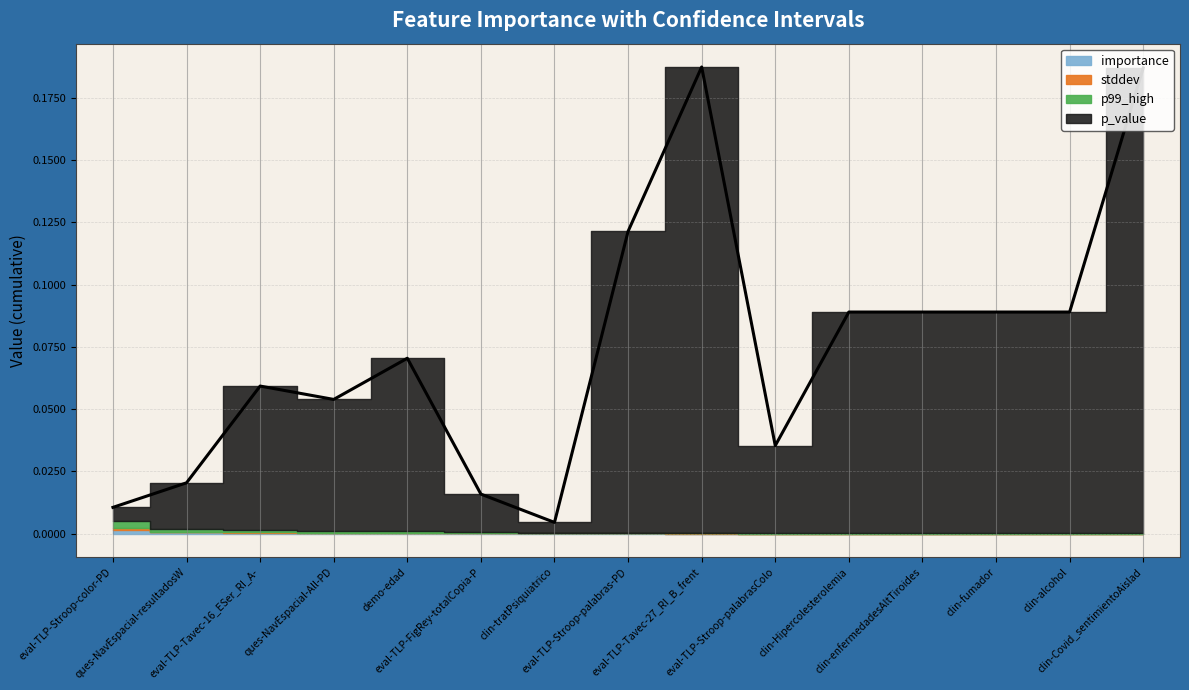

Reading left to right, transcribe all the data shown in this chart.

importance: eval-TLP-Stroop-color-PD=0.0	ques-NavEspacial-resultadosWFQ_NO-PD=0.0	eval-TLP-Tavec-16_ESer_RI_A-PD=0.0	ques-NavEspacial-All-PD=0.0	demo-edad=0.0	eval-TLP-FigRey-totalCopia-PD=0.0	clin-tratPsiquiatrico=0.0	eval-TLP-Stroop-palabras-PD=0.0	eval-TLP-Tavec-27_RI_B_frente_RI_A1-PD=0.0	eval-TLP-Stroop-palabrasColor-PD=0.0	clin-Hipercolesterolemia=0.0	clin-enfermedadesAltTiroides=0.0	clin-fumador=0.0	clin-alcohol=0.0	clin-Covid_sentimientoAislado=0.0
p99_high: eval-TLP-Stroop-color-PD=0.0	ques-NavEspacial-resultadosWFQ_NO-PD=0.0	eval-TLP-Tavec-16_ESer_RI_A-PD=0.0	ques-NavEspacial-All-PD=0.0	demo-edad=0.0	eval-TLP-FigRey-totalCopia-PD=0.0	clin-tratPsiquiatrico=0.0	eval-TLP-Stroop-palabras-PD=0.0	eval-TLP-Tavec-27_RI_B_frente_RI_A1-PD=0.0	eval-TLP-Stroop-palabrasColor-PD=0.0	clin-Hipercolesterolemia=0.0	clin-enfermedadesAltTiroides=0.0	clin-fumador=0.0	clin-alcohol=0.0	clin-Covid_sentimientoAislado=0.0
stddev: eval-TLP-Stroop-color-PD=0.0	ques-NavEspacial-resultadosWFQ_NO-PD=0.0	eval-TLP-Tavec-16_ESer_RI_A-PD=0.0	ques-NavEspacial-All-PD=0.0	demo-edad=0.0	eval-TLP-FigRey-totalCopia-PD=0.0	clin-tratPsiquiatrico=0.0	eval-TLP-Stroop-palabras-PD=0.0	eval-TLP-Tavec-27_RI_B_frente_RI_A1-PD=0.0	eval-TLP-Stroop-palabrasColor-PD=0.0	clin-Hipercolesterolemia=0.0	clin-enfermedadesAltTiroides=0.0	clin-fumador=0.0	clin-alcohol=0.0	clin-Covid_sentimientoAislado=0.0
p_value: eval-TLP-Stroop-color-PD=0.0	ques-NavEspacial-resultadosWFQ_NO-PD=0.0	eval-TLP-Tavec-16_ESer_RI_A-PD=0.1	ques-NavEspacial-All-PD=0.1	demo-edad=0.1	eval-TLP-FigRey-totalCopia-PD=0.0	clin-tratPsiquiatrico=0.0	eval-TLP-Stroop-palabras-PD=0.1	eval-TLP-Tavec-27_RI_B_frente_RI_A1-PD=0.2	eval-TLP-Stroop-palabrasColor-PD=0.0	clin-Hipercolesterolemia=0.1	clin-enfermedadesAltTiroides=0.1	clin-fumador=0.1	clin-alcohol=0.1	clin-Covid_sentimientoAislado=0.2